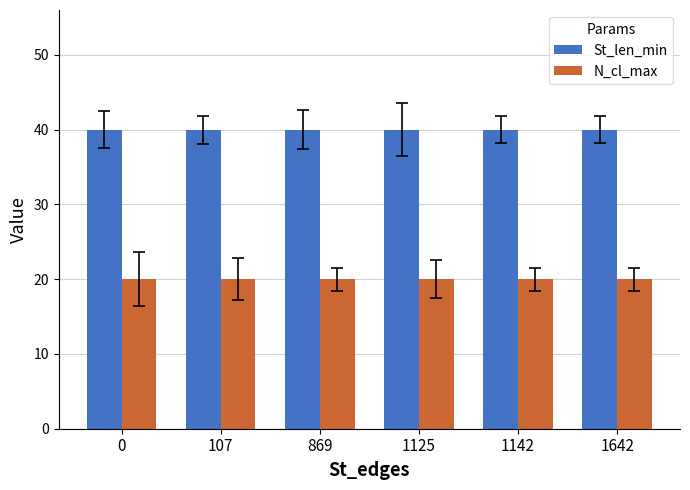

The N_cl_max series shows 20 at 869. True or false?

True